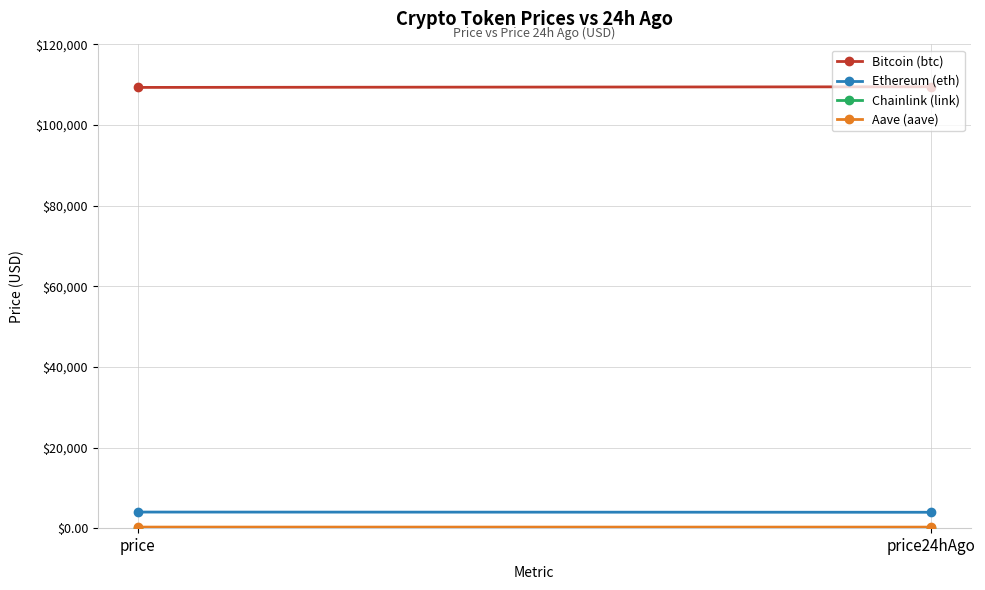

At which label is Ethereum (eth) closest to 3969?

price24hAgo